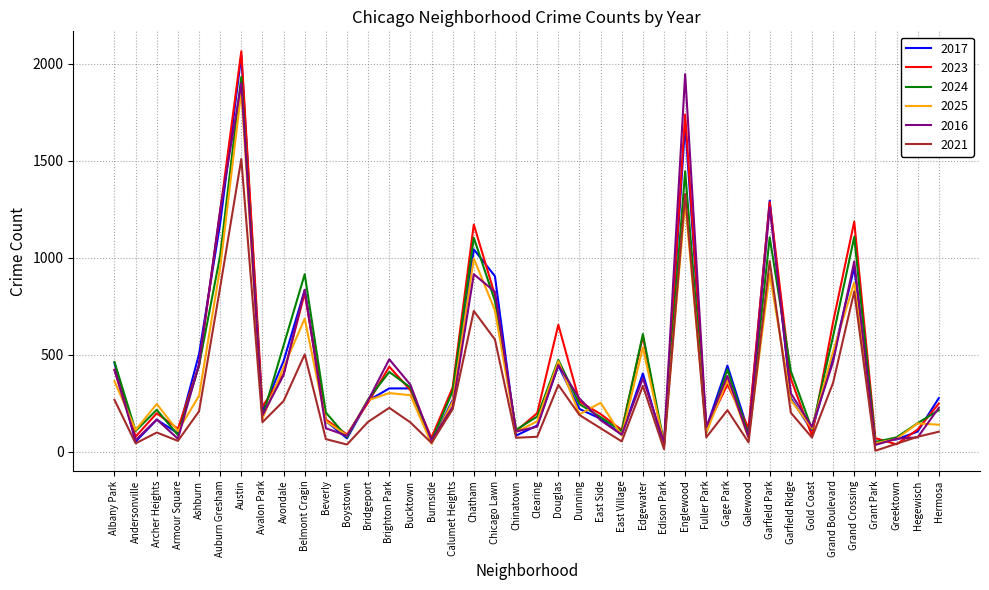

At which category is the sum across all series the highest?

Austin